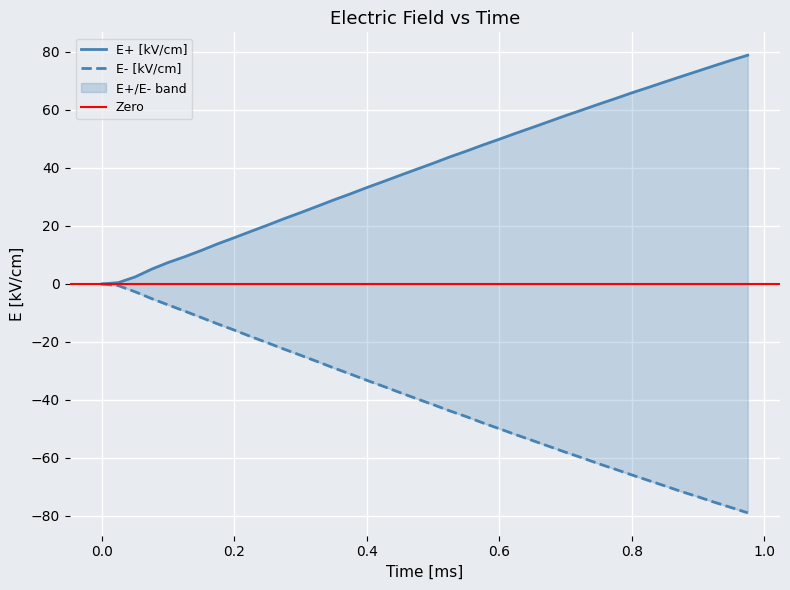

Which series changed the most between 0.05 and 0.275?

E+ [kV/cm]